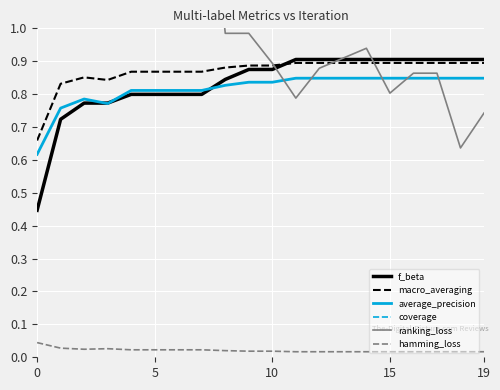

How many macro_averaging values are between 0 and 1?

20